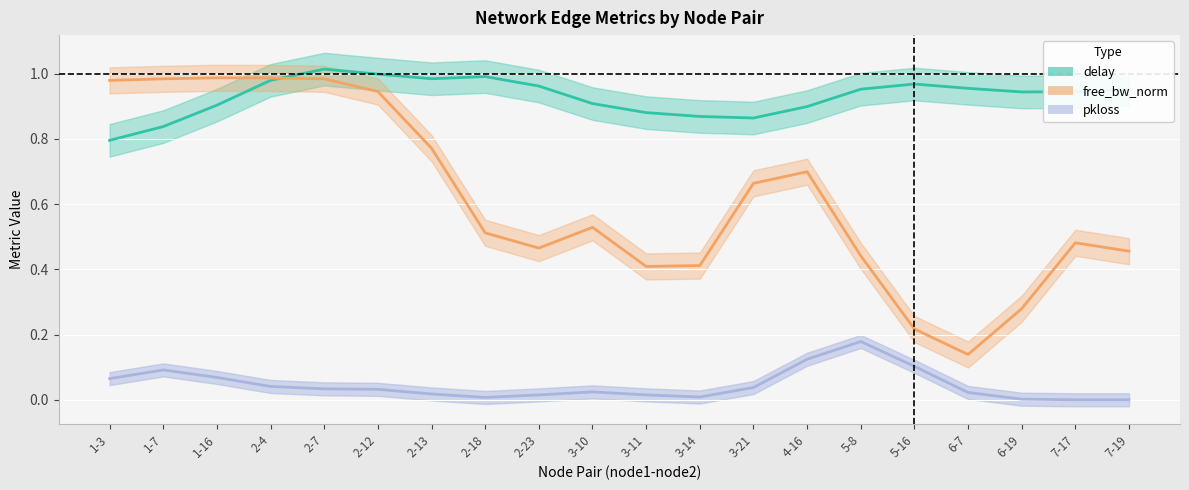

Does the chart display data point markers on the line(s)?

No